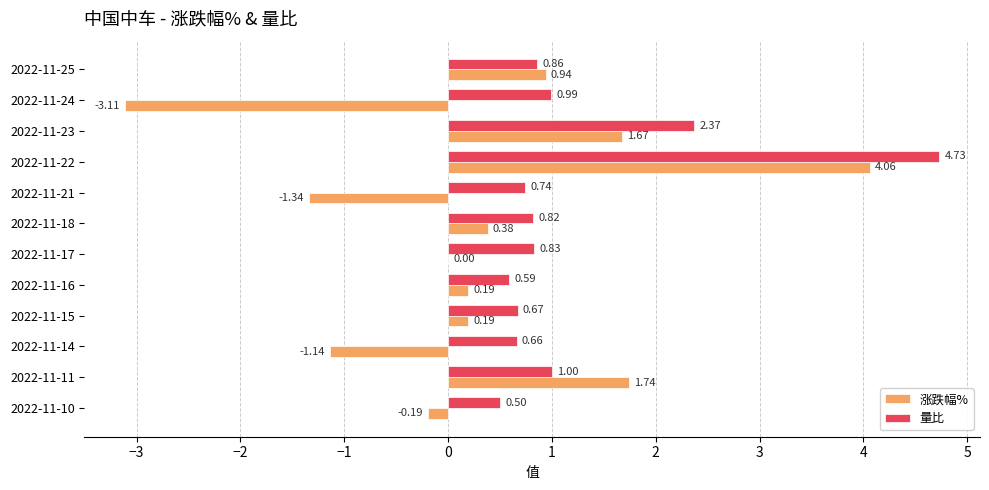

Which series changed the most between 2022-11-17 and 2022-11-14?

涨跌幅%